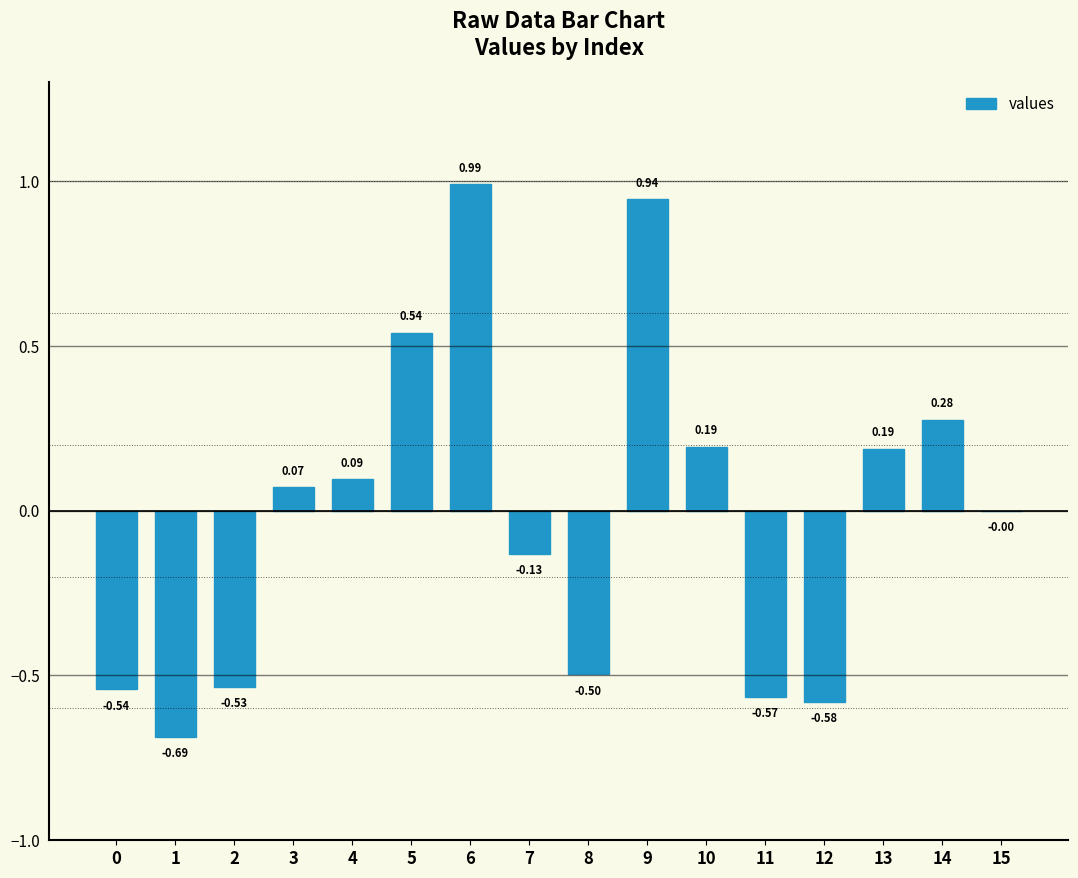

What is the change in value from 3 to 5?

+0.5